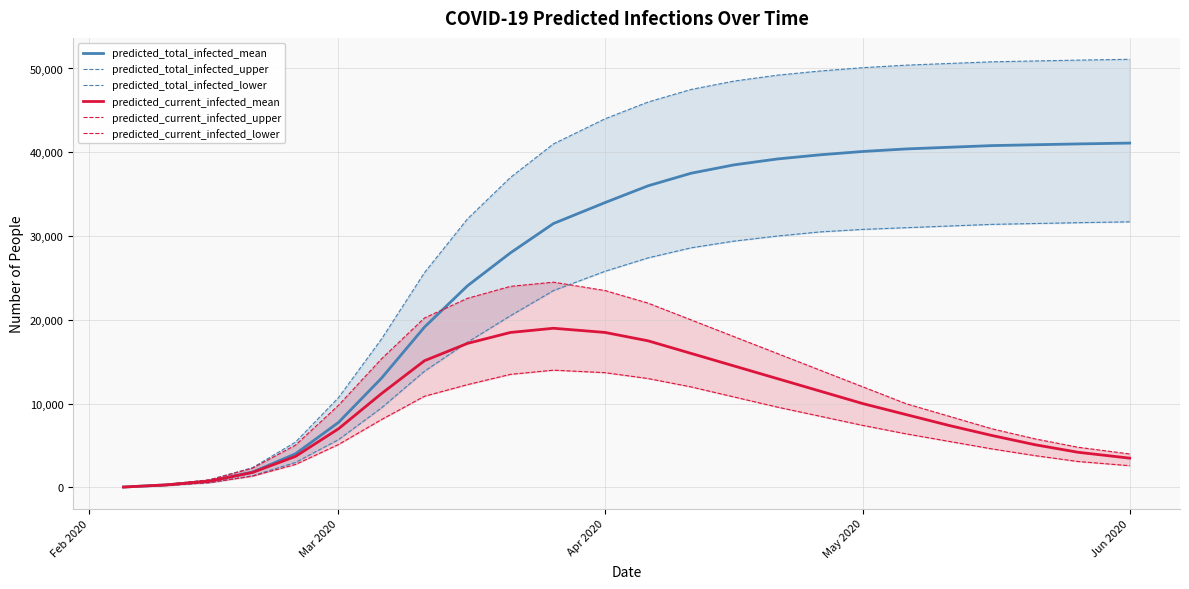

True or false: predicted_total_infected_upper and predicted_total_infected_mean intersect in this chart.

False